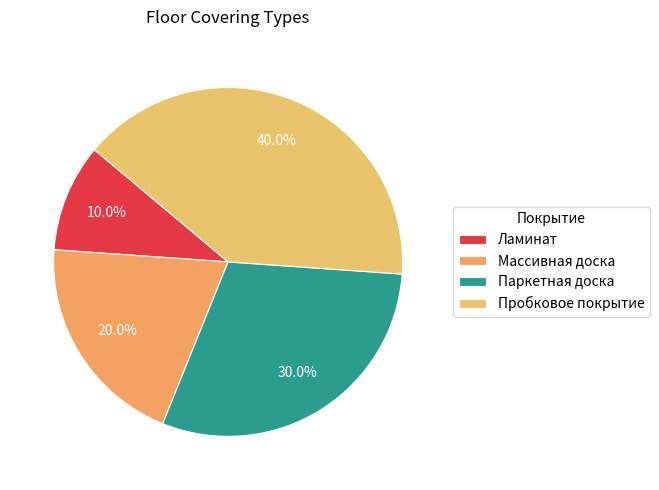

Rank the categories by value from highest to lowest.

Пробковое покрытие, Паркетная доска, Массивная доска, Ламинат